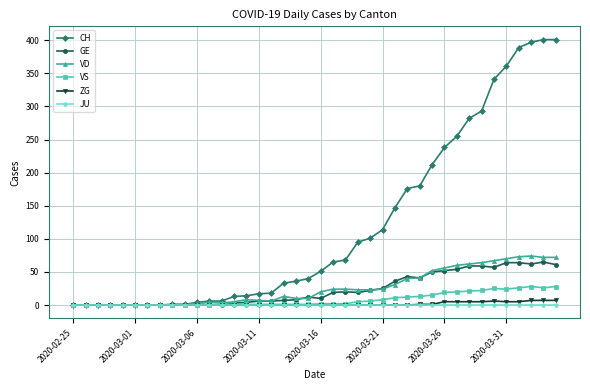

Which series has the largest total across all categories?

CH